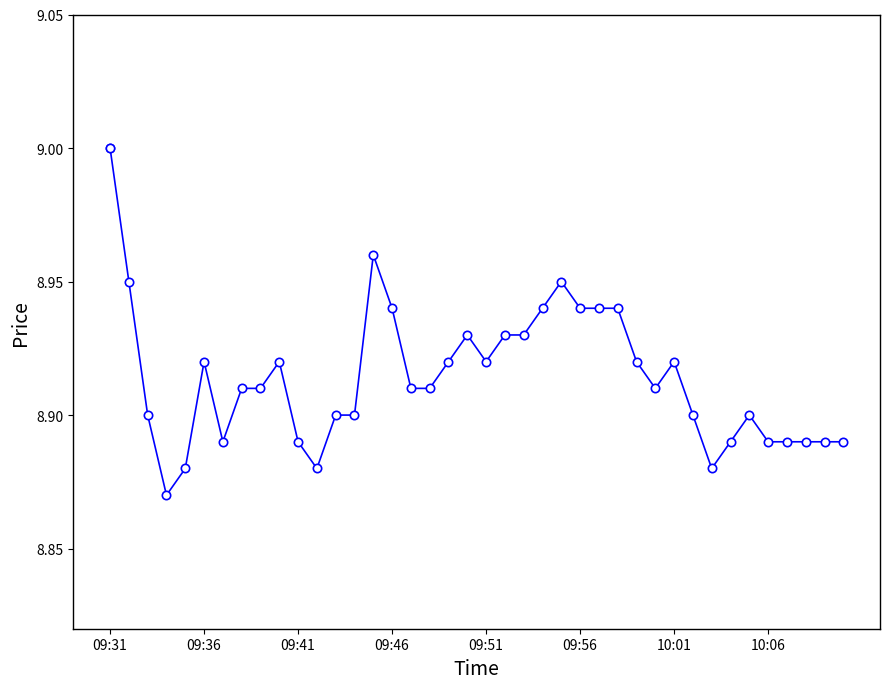

Reading left to right, what are all the values shown in this chart?

9.0	8.9	8.9	8.9	8.9	8.9	8.9	8.9	8.9	8.9	8.9	8.9	8.9	8.9	9.0	8.9	8.9	8.9	8.9	8.9	8.9	8.9	8.9	8.9	8.9	8.9	8.9	8.9	8.9	8.9	8.9	8.9	8.9	8.9	8.9	8.9	8.9	8.9	8.9	8.9